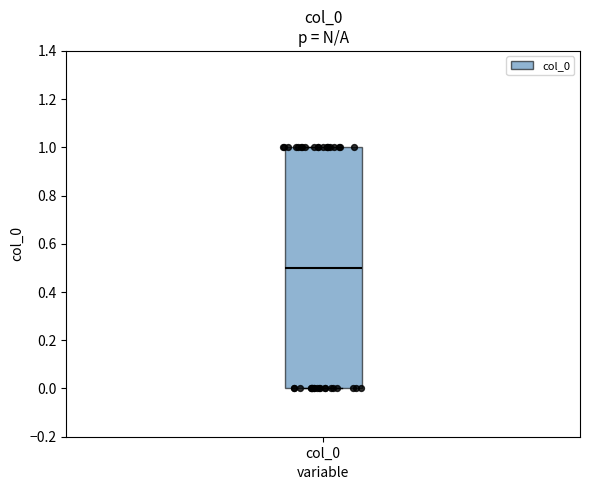

Read this box plot against the y-axis: the position of the median line, the range covered by the box, and the ends of both whiskers. The values are not printed on the chart, so give them approximately, as read against the axis.

median 0.5, box 0.0 to 1.0, whiskers 0.0 to 1.0